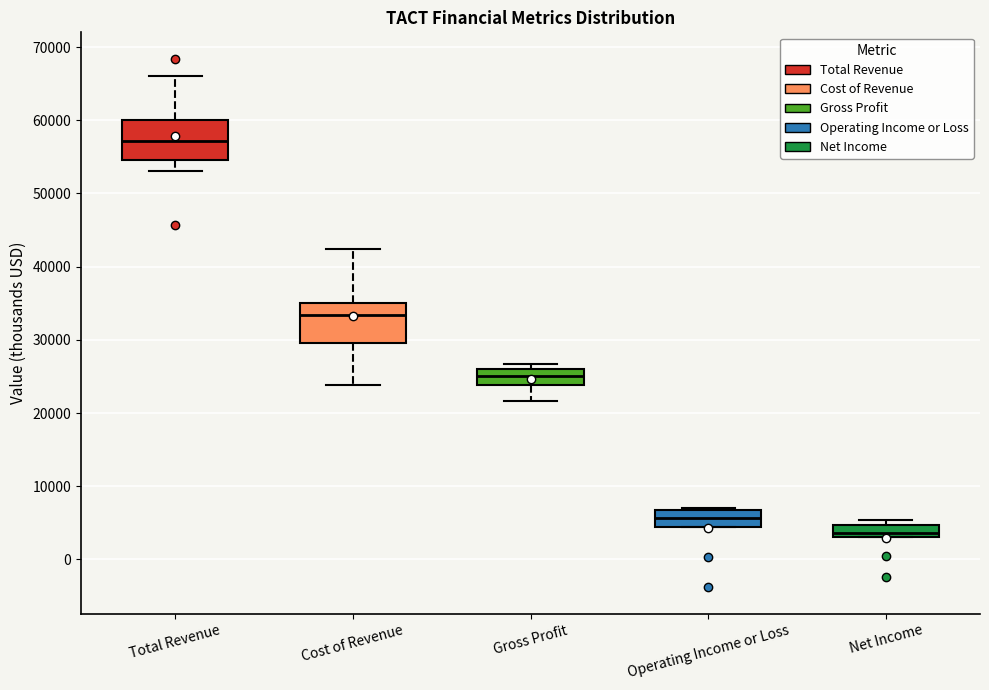

Which box has the highest median line?

Total Revenue